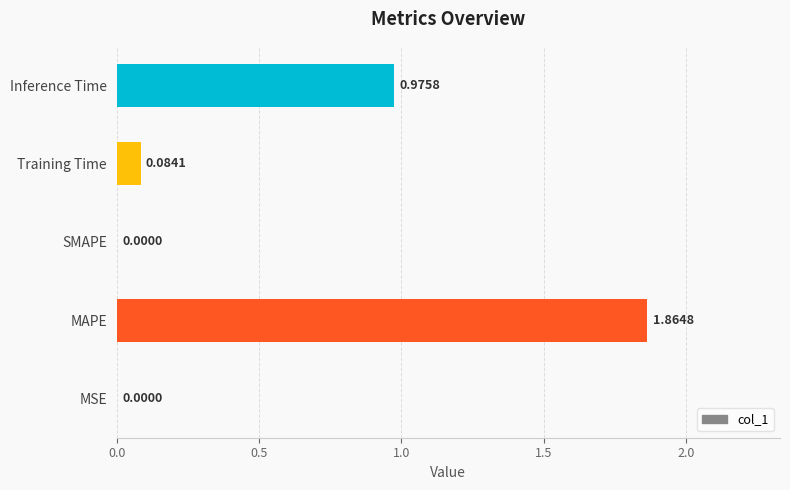

Are the bars horizontal?

Yes